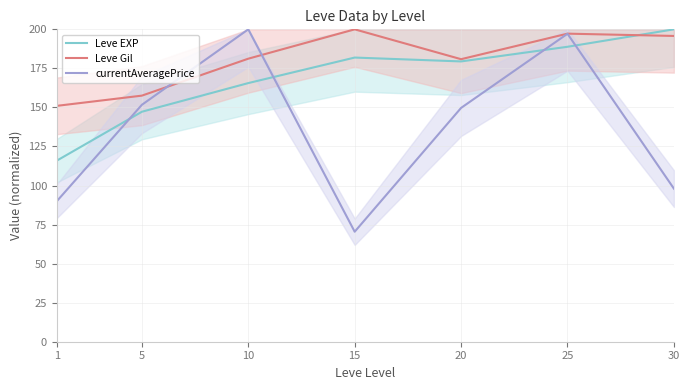

Reading left to right, what are all the values shown in this chart?

Leve EXP: 1=115.9	5=147.2	10=165.6	15=181.9	20=179.5	25=188.8	30=200.0
Leve Gil: 1=151.0	5=157.6	10=181.2	15=200.0	20=180.9	25=197.2	30=195.8
currentAveragePrice: 1=89.9	5=151.7	10=200.0	15=70.4	20=149.7	25=197.2	30=98.0